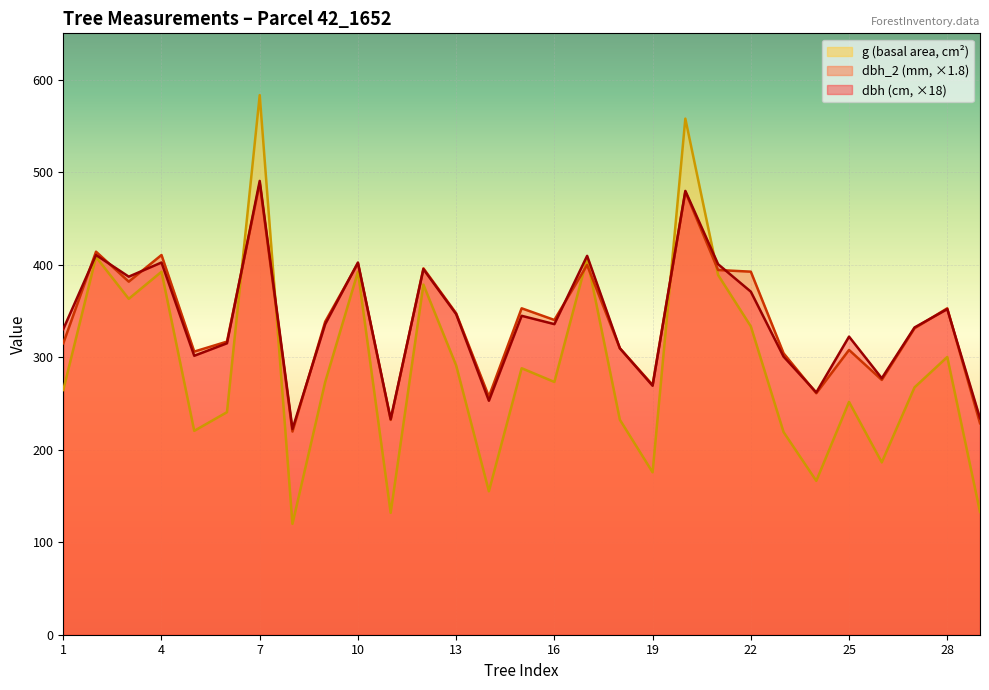

What is the difference between the maximum and minimum values in the dbh_2 series?

268.2